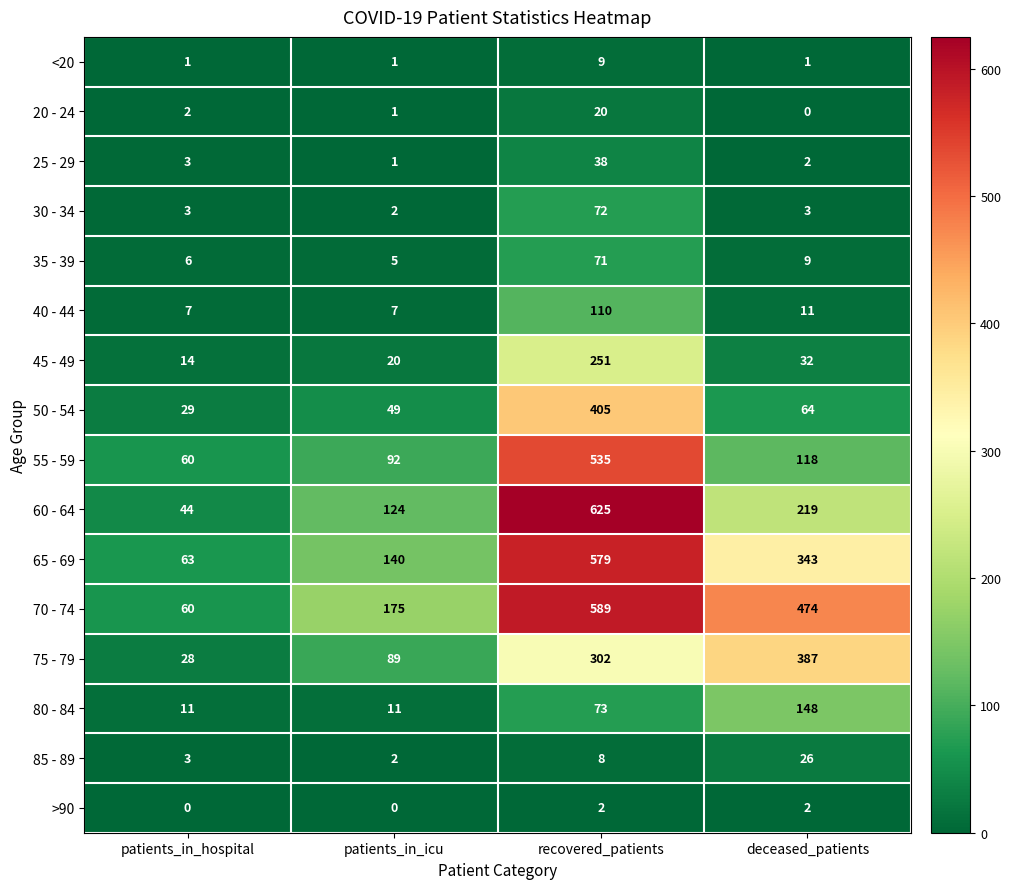

What is the minimum value for 45 - 49?

14